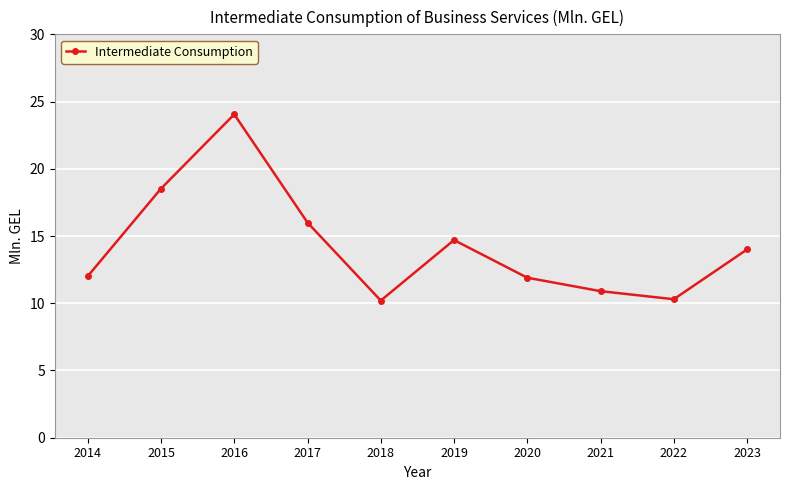

What is the maximum value shown in the chart?

24.0